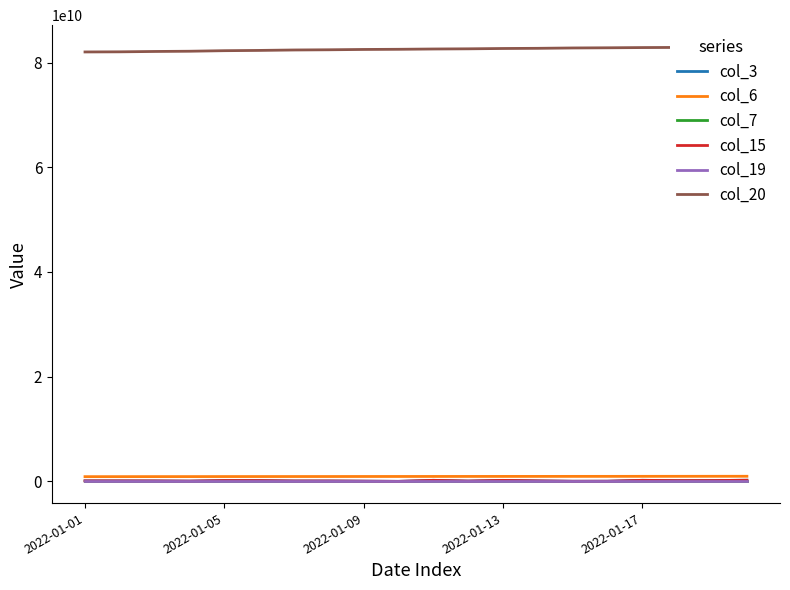

What is the highest value of the col_15 series?

215292248